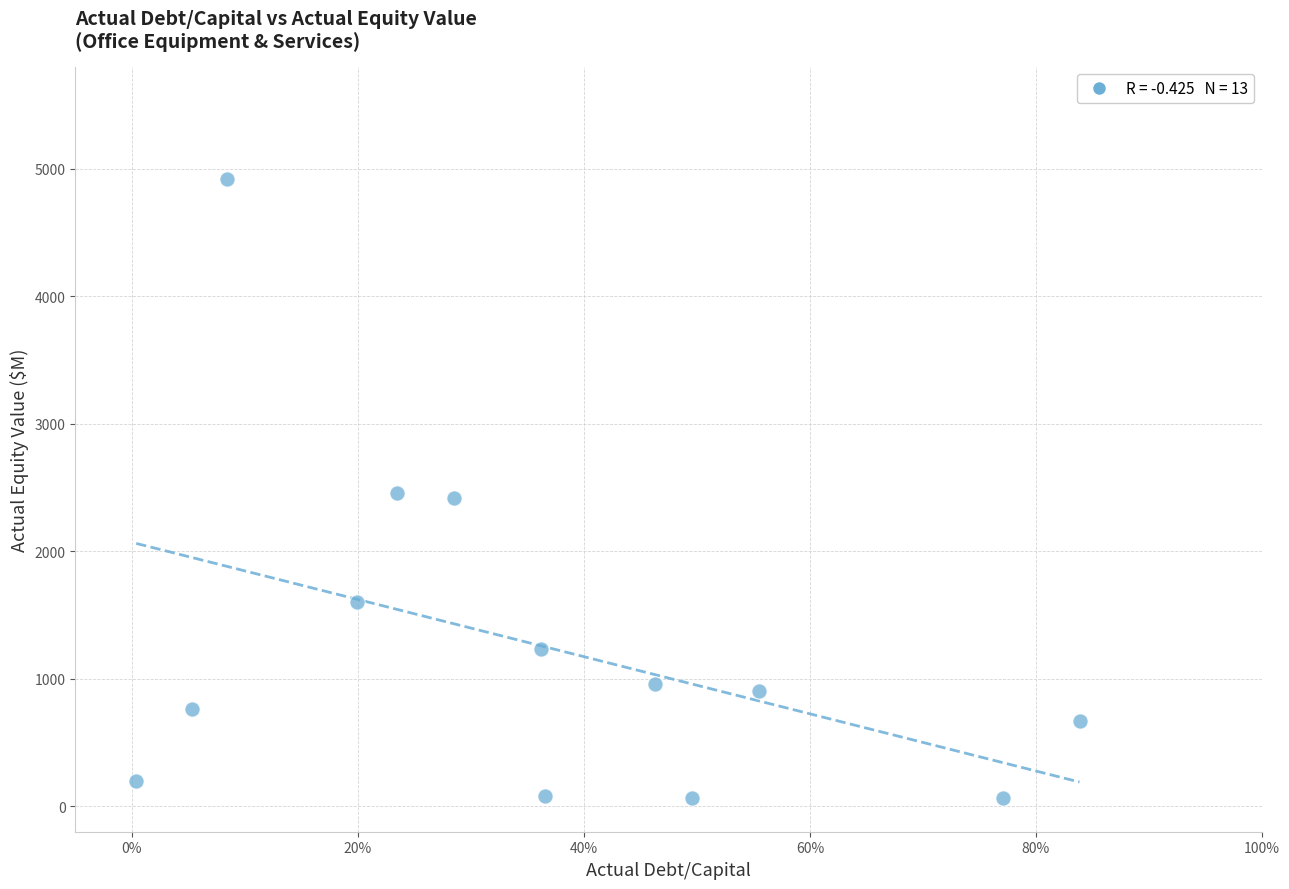

What is the range of Y values (max minus min)?

4853.2